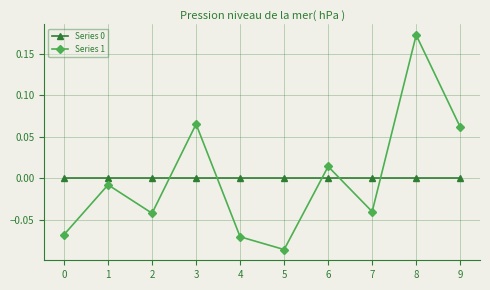

What is the difference between the maximum and minimum values in the Series 1 series?

0.3